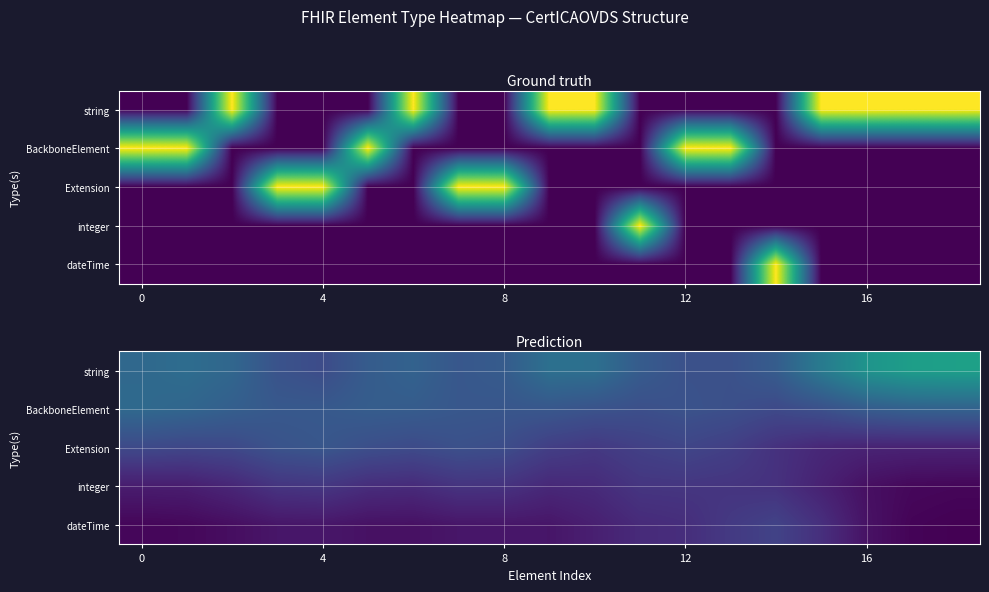

How many series are shown in this chart?

5